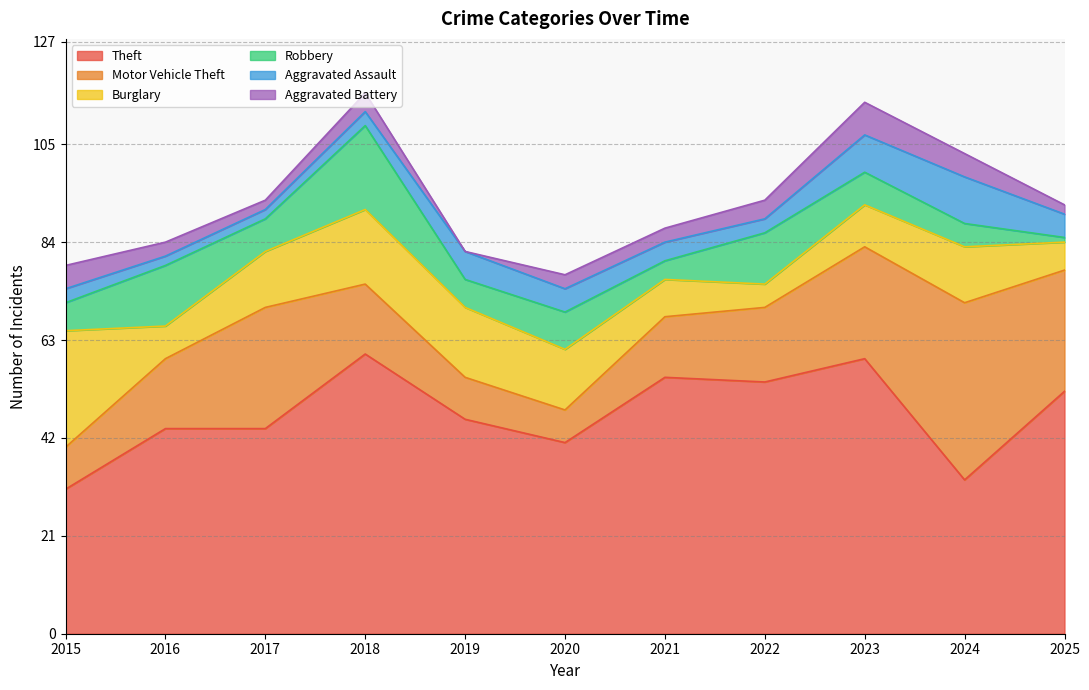

Reading left to right, what are all the values shown in this chart?

Theft: 31	44	44	60	46	41	55	54	59	33	52
Motor Vehicle Theft: 9	15	26	15	9	7	13	16	24	38	26
Burglary: 25	7	12	16	15	13	8	5	9	12	6
Robbery: 6	13	7	18	6	8	4	11	7	5	1
Aggravated Assault: 3	2	2	3	6	5	4	3	8	10	5
Aggravated Battery: 5	3	2	4	0	3	3	4	7	5	2